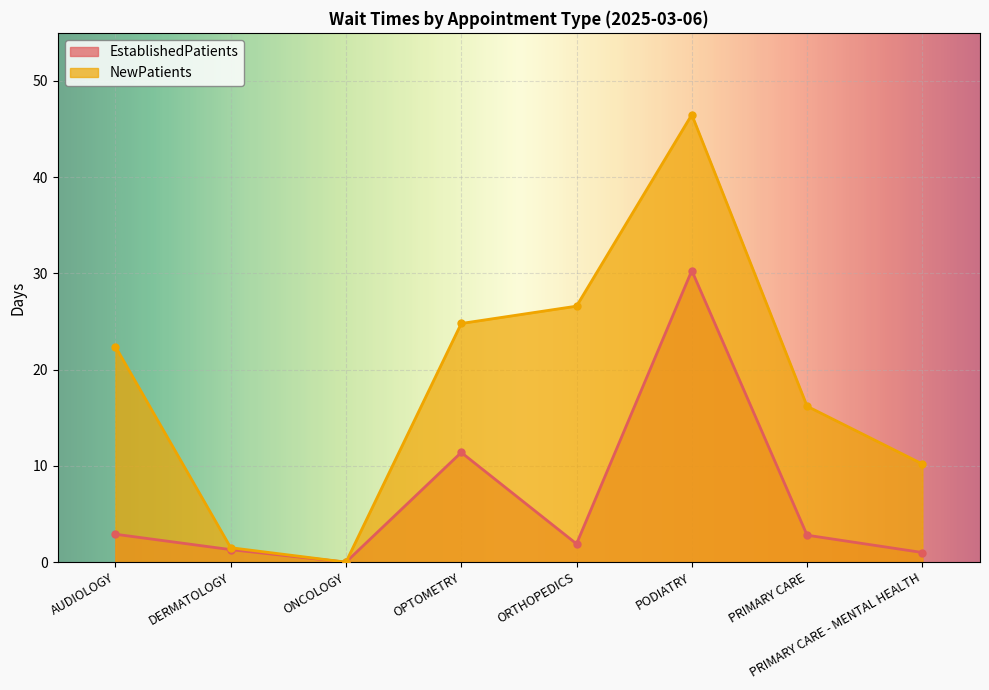

How many lines are shown in the chart?

2